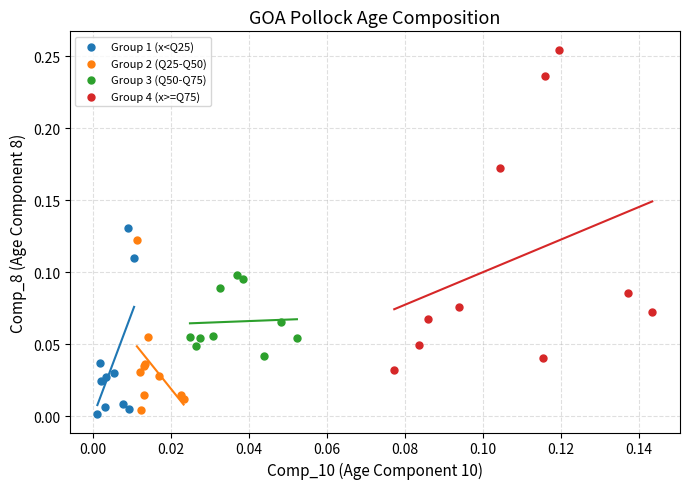

Which series has the largest Y range (max minus min)?

Group 4 (x>=Q75)